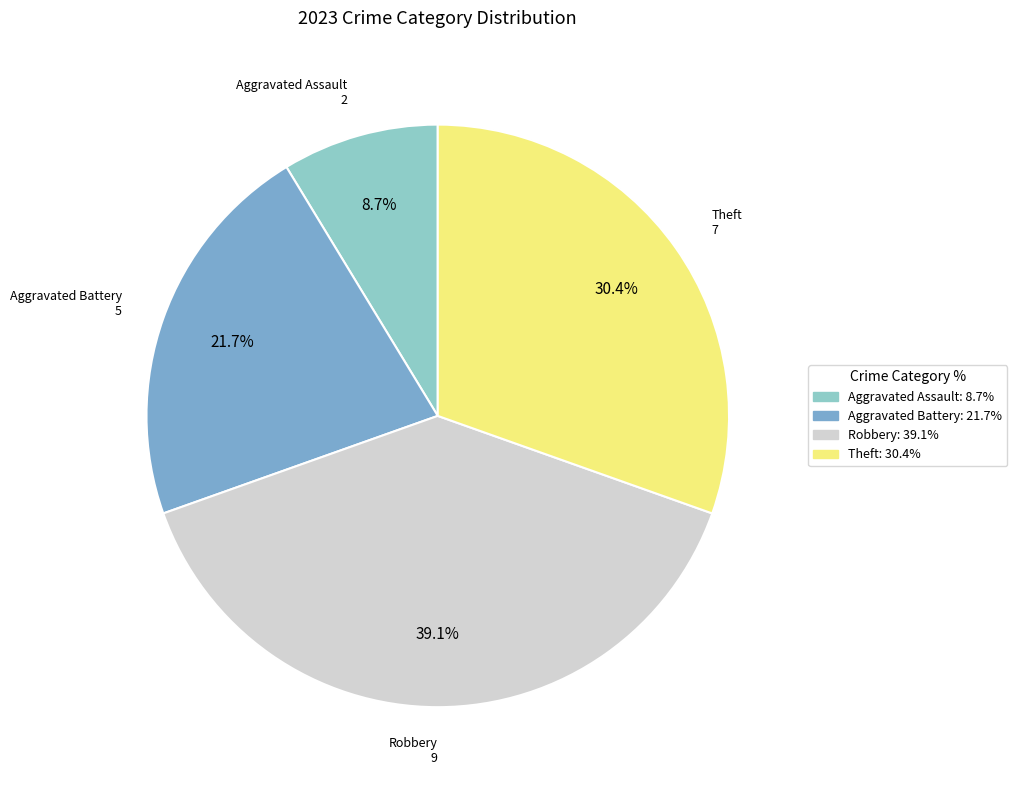

Combined, what portion of the pie is Robbery and Aggravated Battery?

60.9%